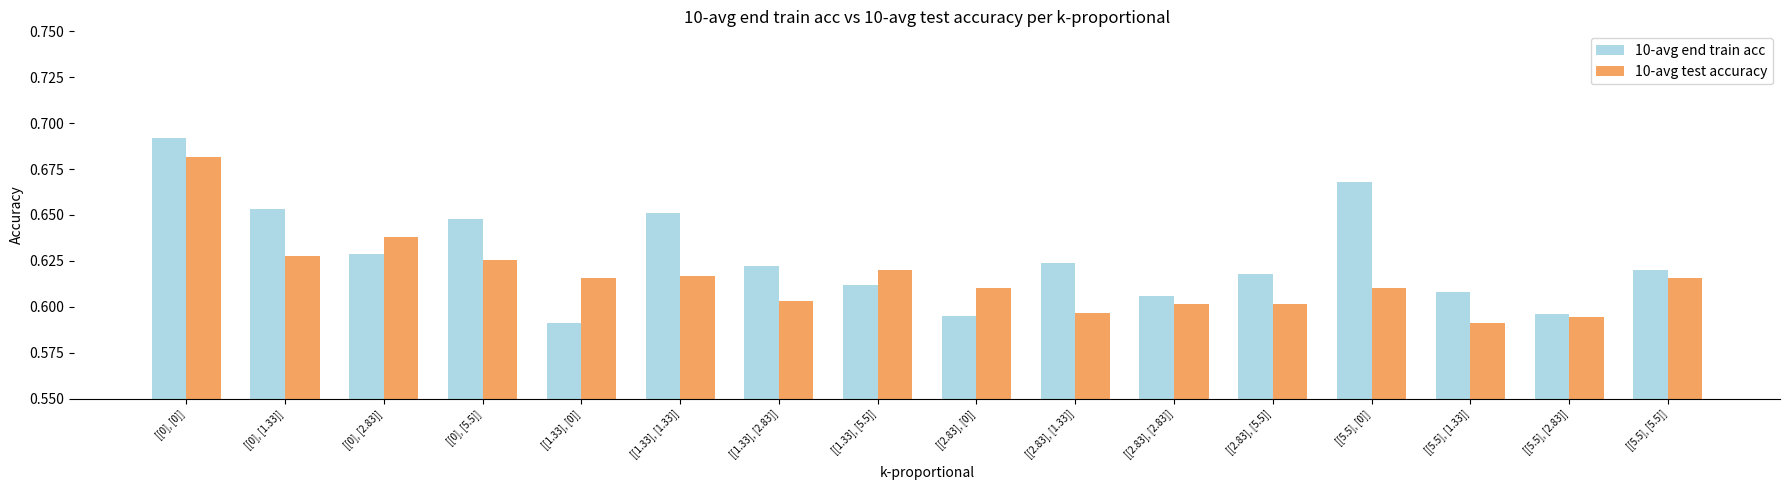

At how many categories does at least one series exceed 0?

16